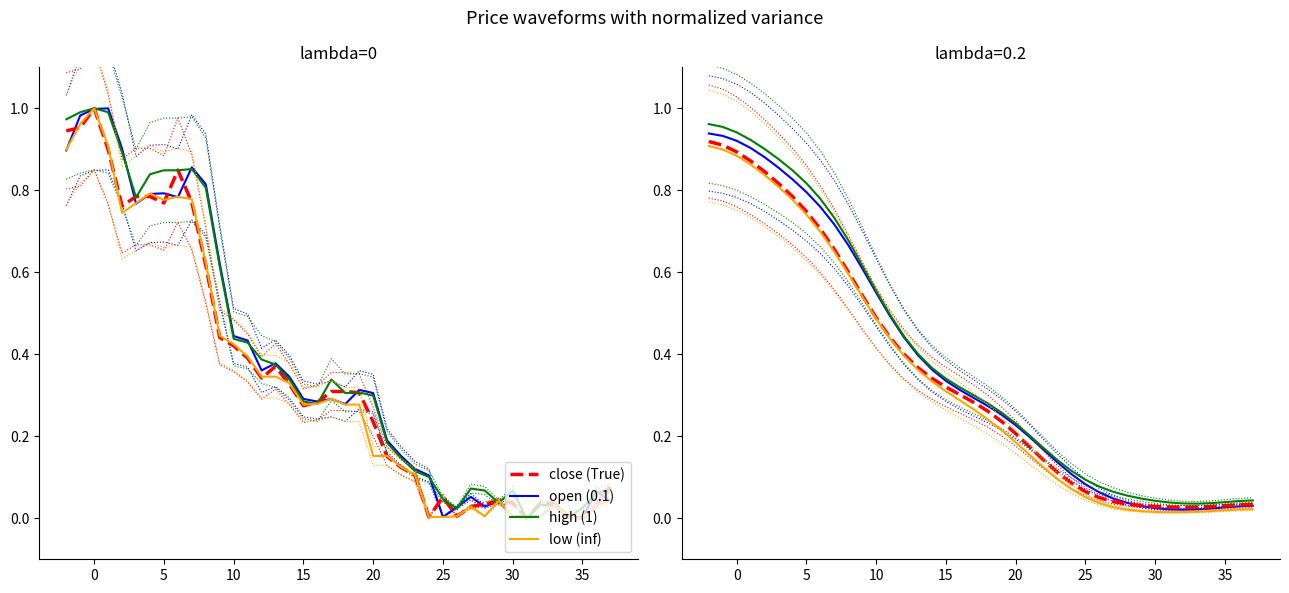

True or false: open and low cross at least once.

False